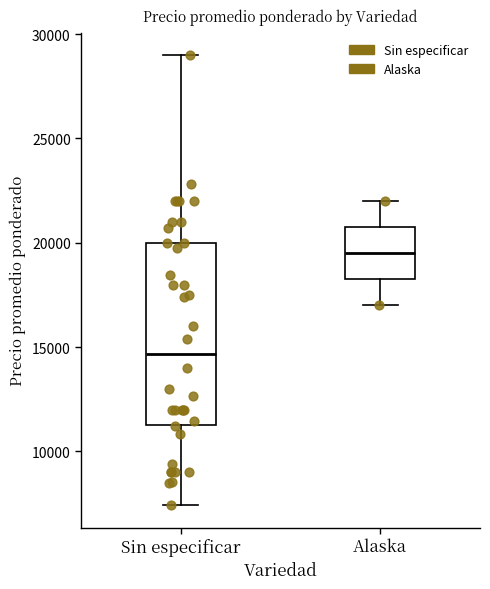

Which box is the tallest, from its lower edge to its upper edge?

Sin especificar